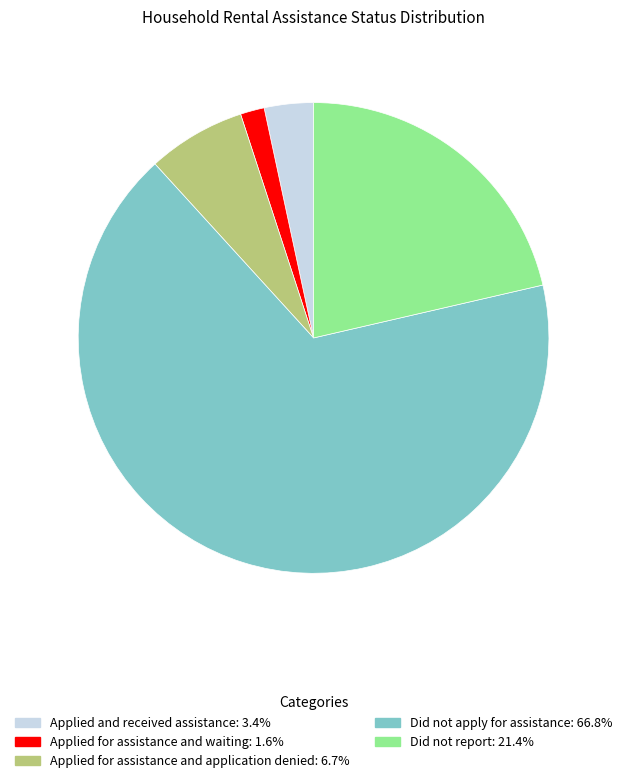

Which slice is the largest?

Did not apply for assistance